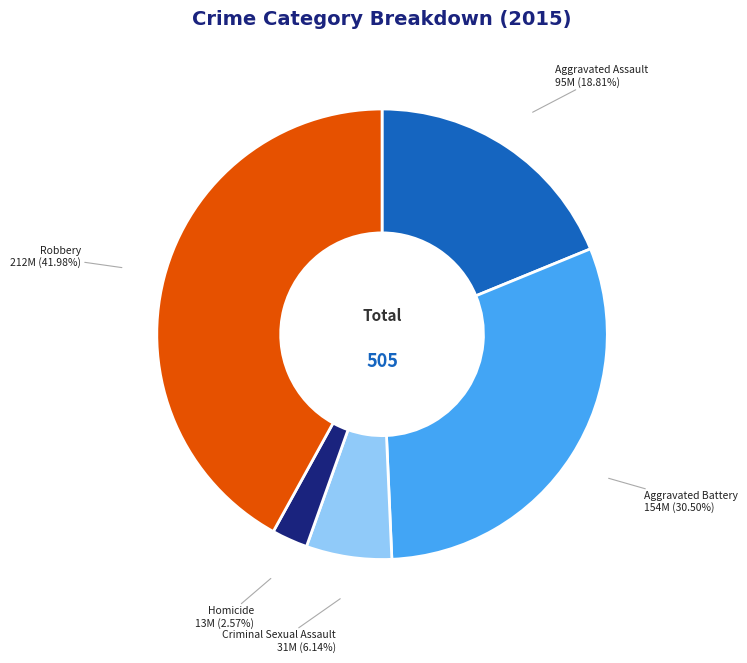

Which slice is the largest?

Robbery